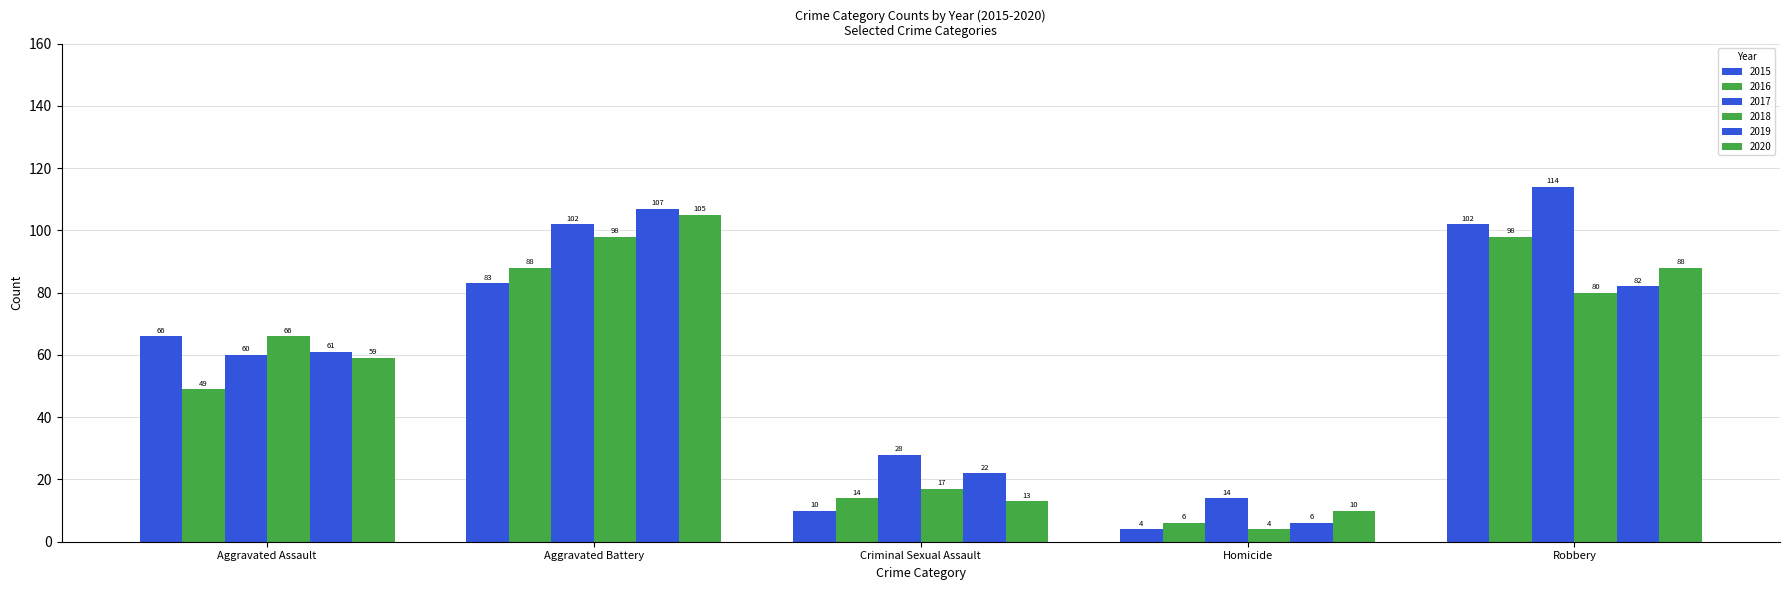

How many distinct data groups are displayed?

6